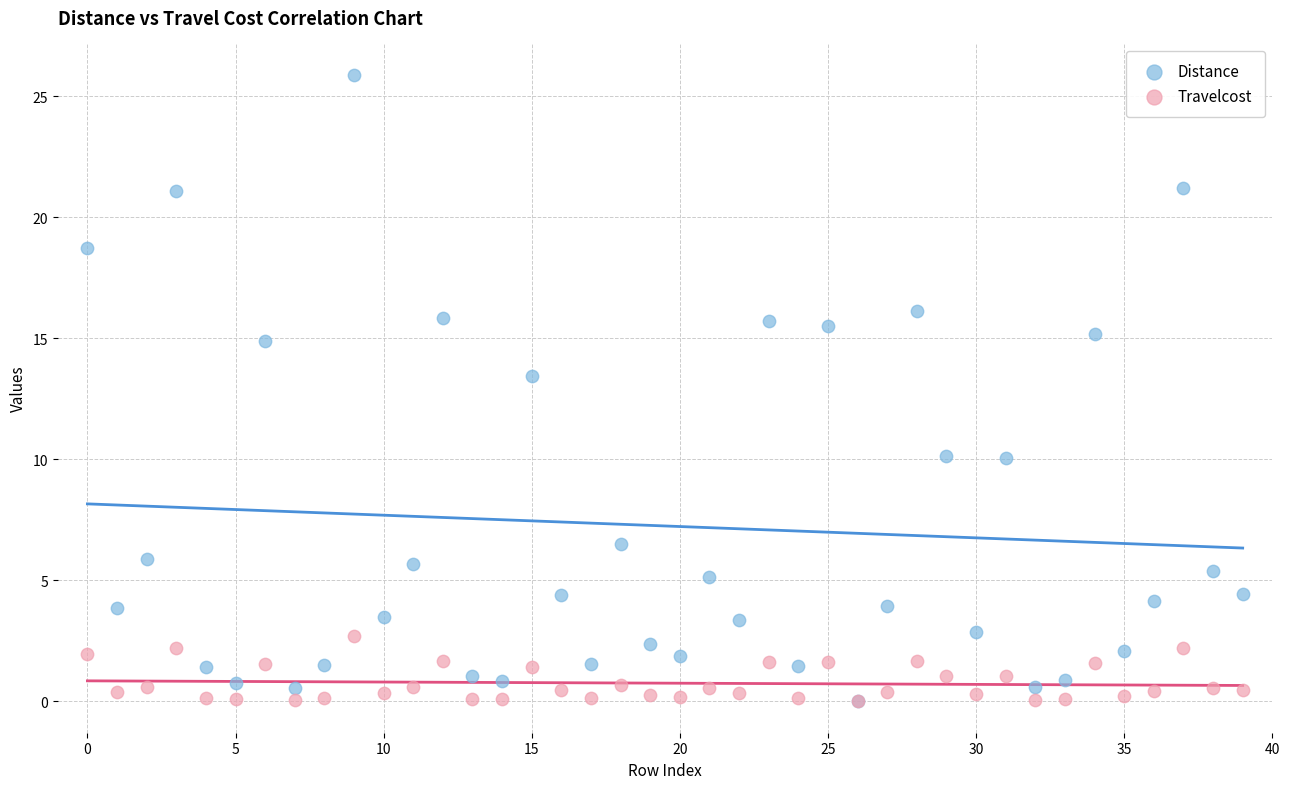

In the Distance series, what Y value is closest to 12?

13.5